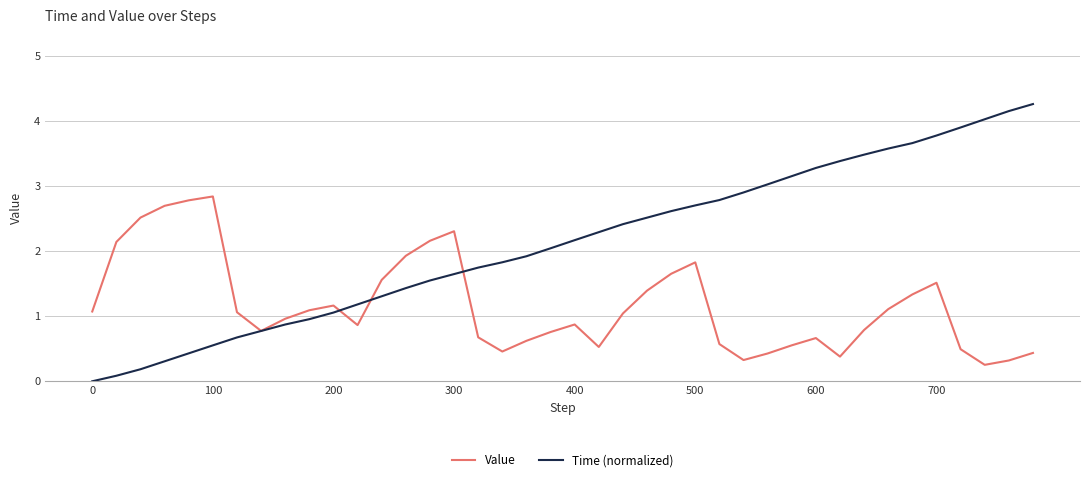

Which series has the widest spread of values?

Time (normalized)